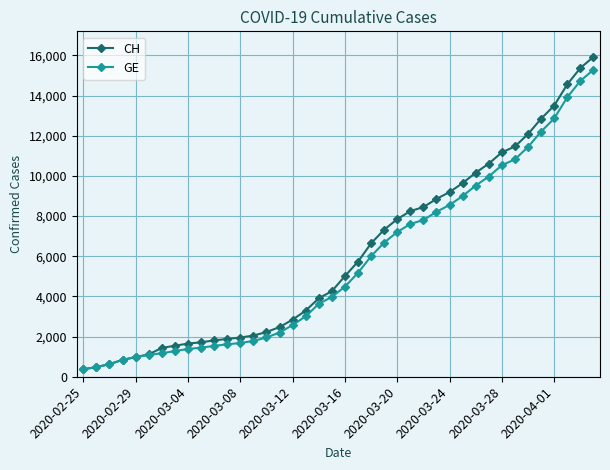

Count the number of data series in this chart.

2